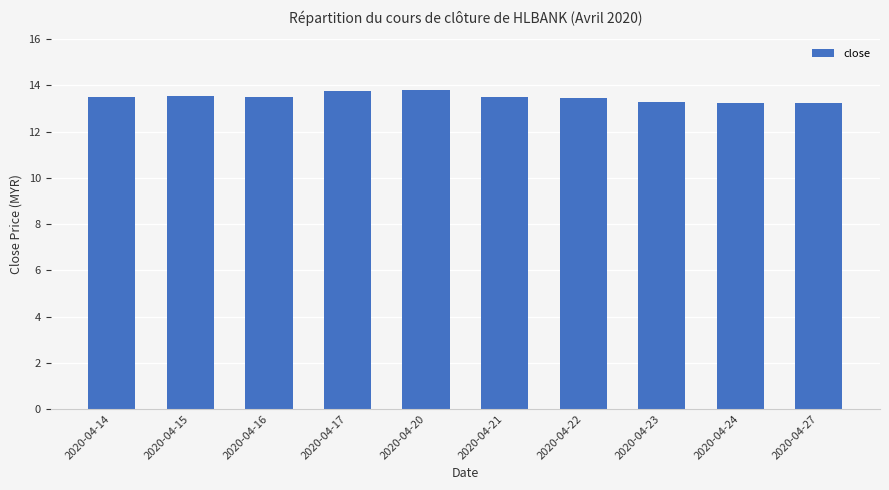

True or false: the data shows 19.3 at 2020-04-24.

False